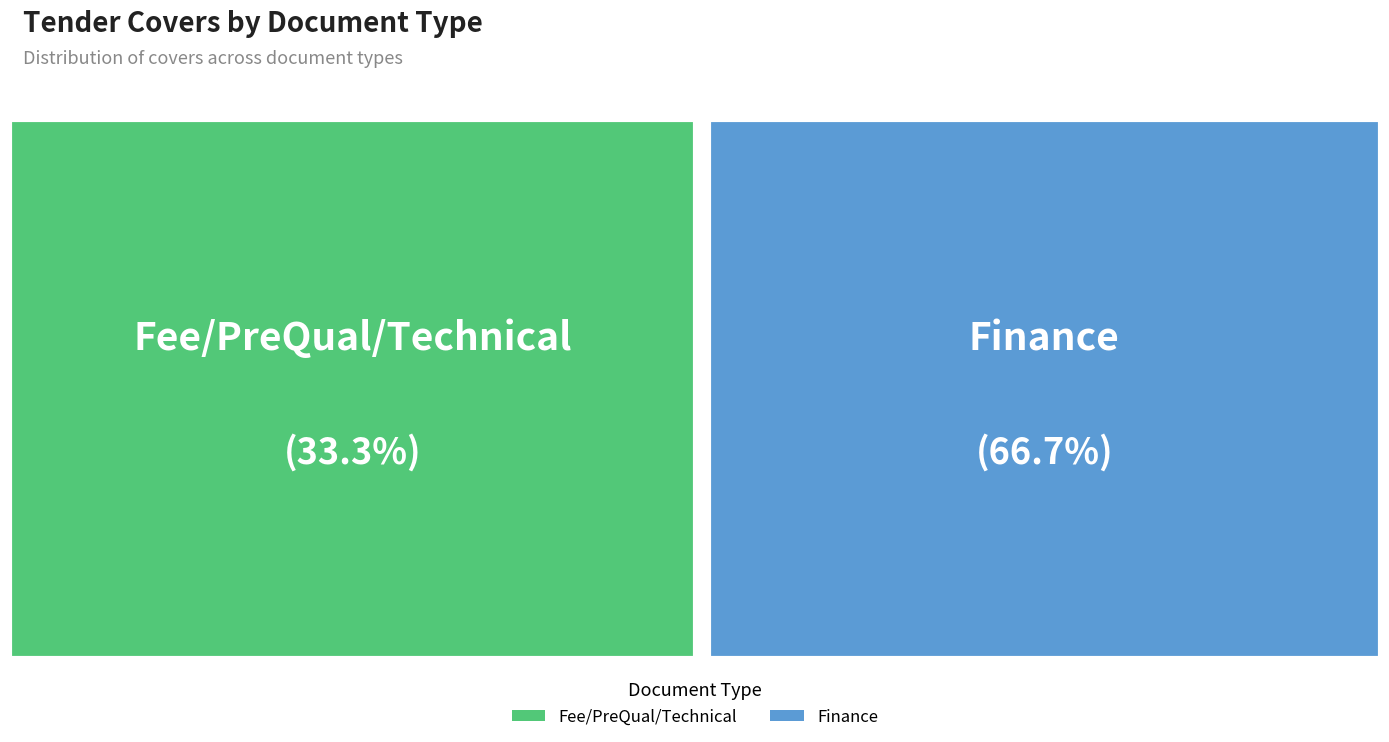

What is the largest slice in the pie chart?

Finance